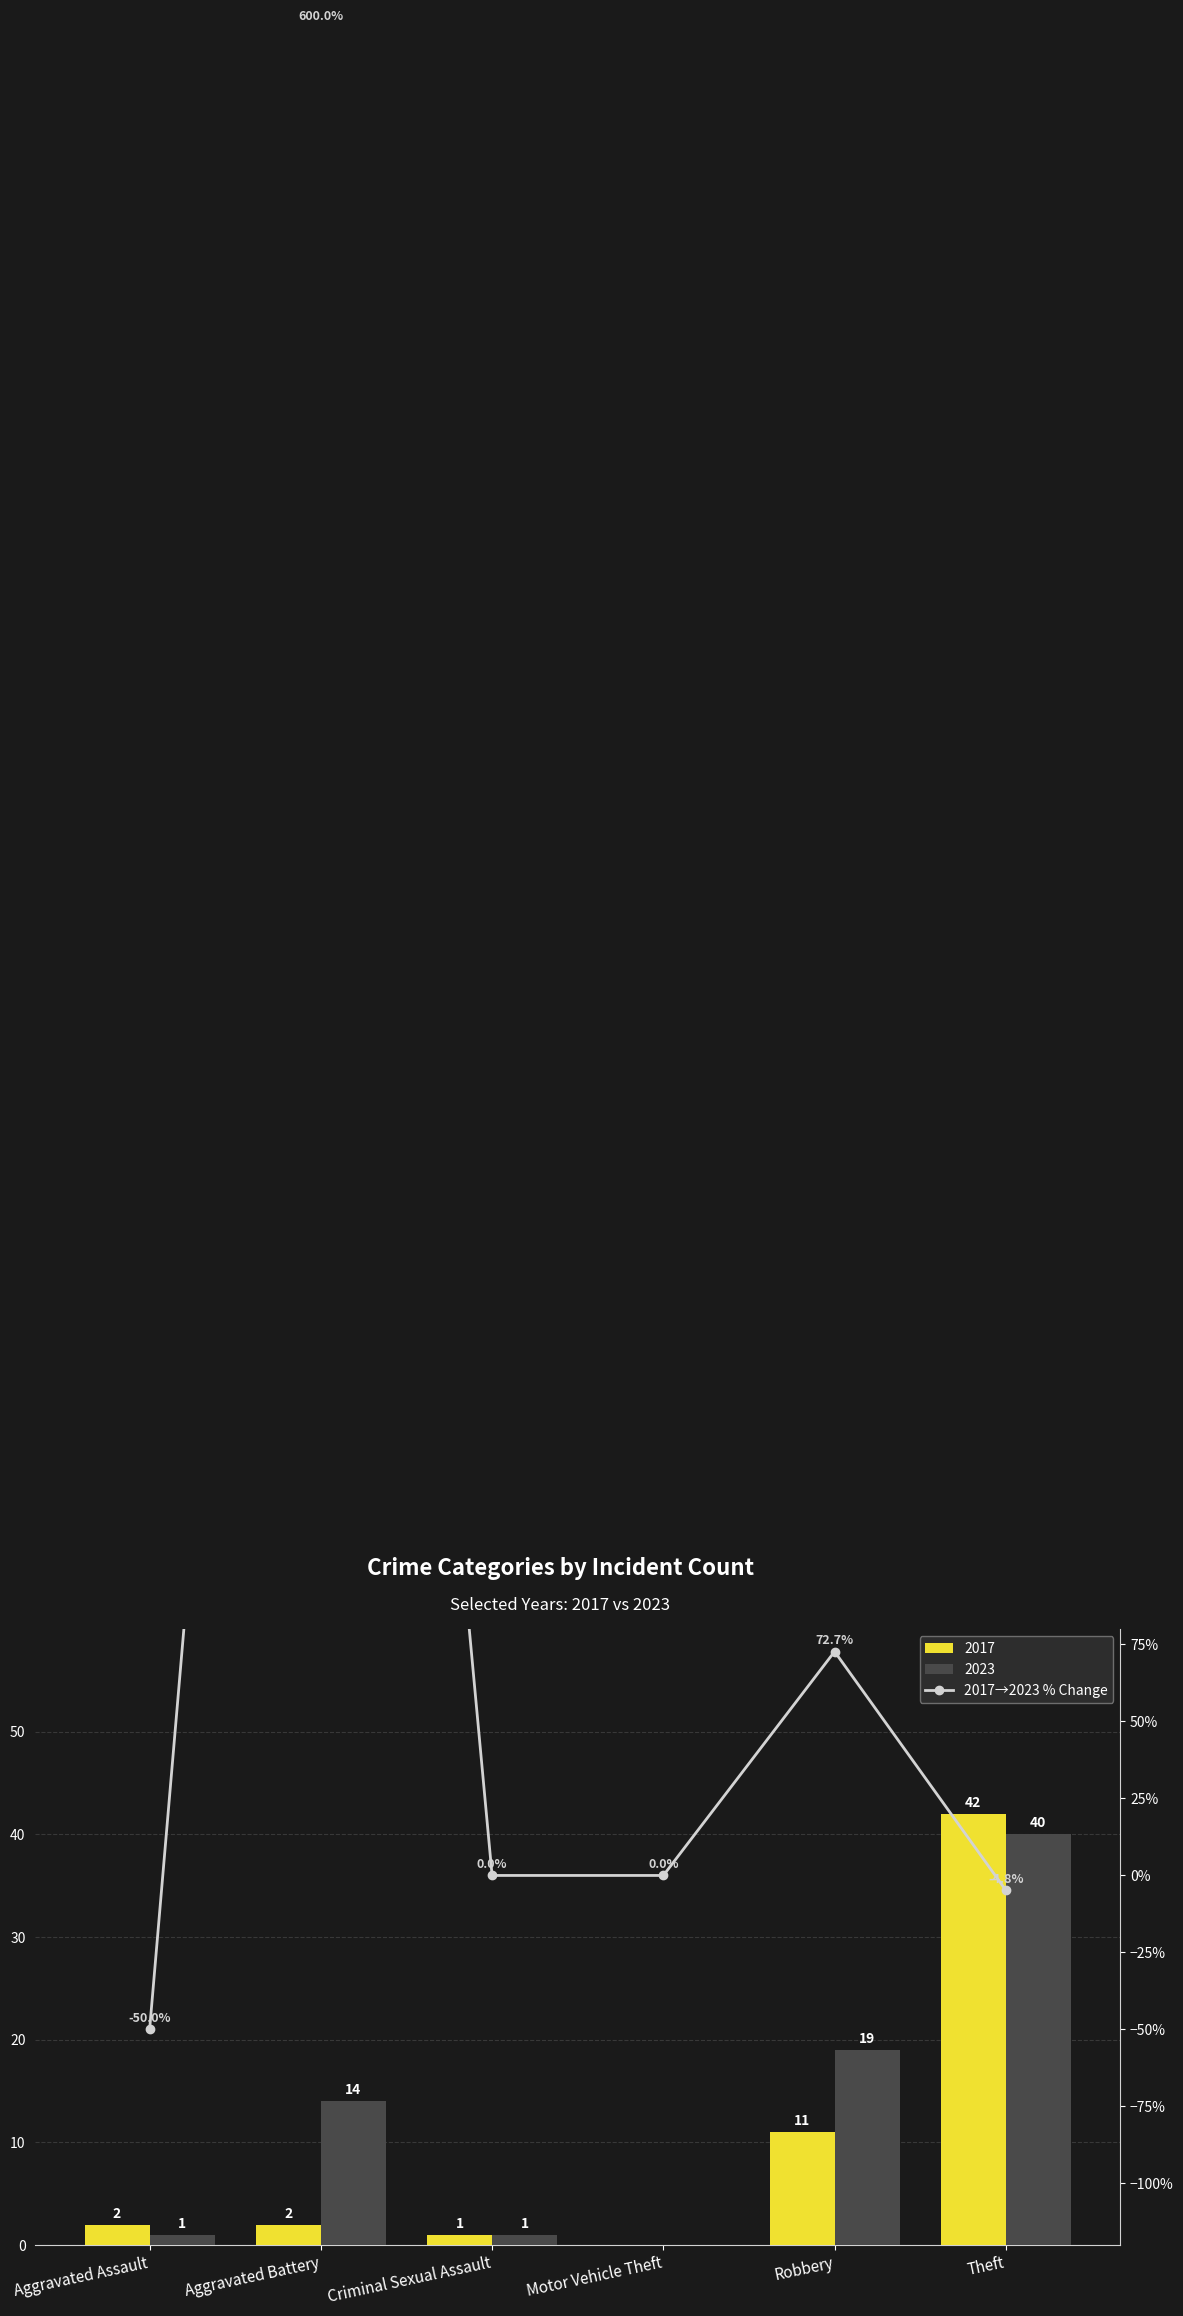

The chart shows a value of 72.7 at Robbery. True or false?

True